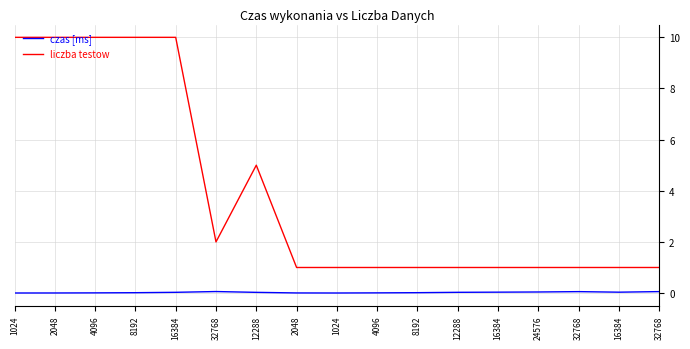

What are all the series names shown in the legend?

czas [ms], liczba testow